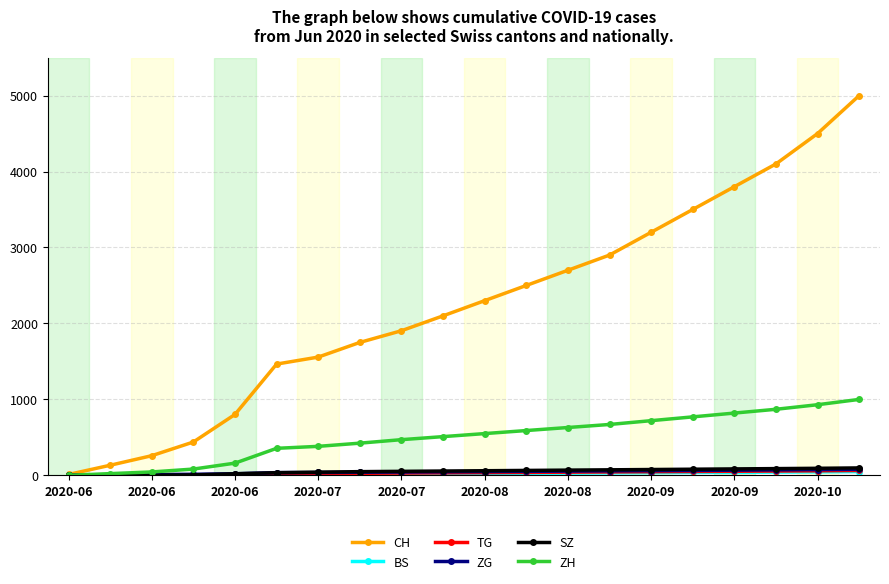

What is the greatest value displayed?

5000